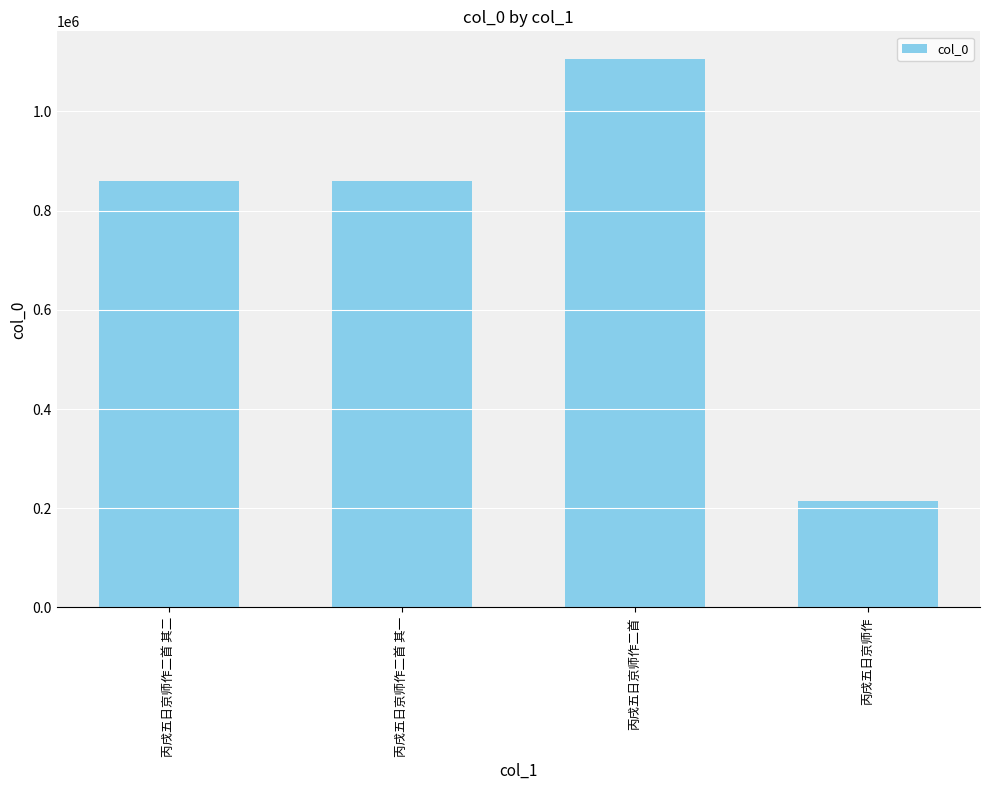

What is the greatest value displayed?

1106189